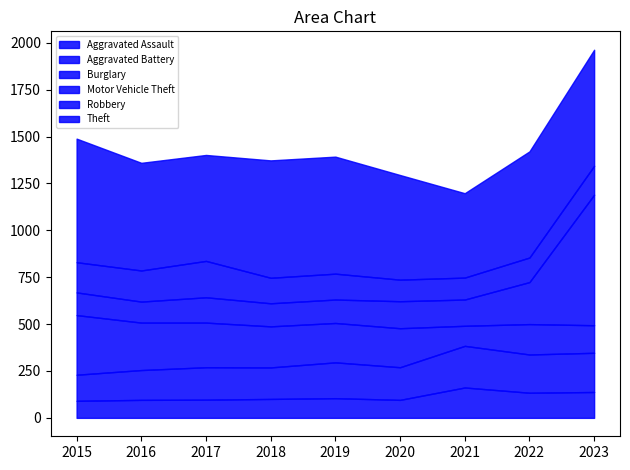

Which series has the largest range (max minus min)?

Motor Vehicle Theft